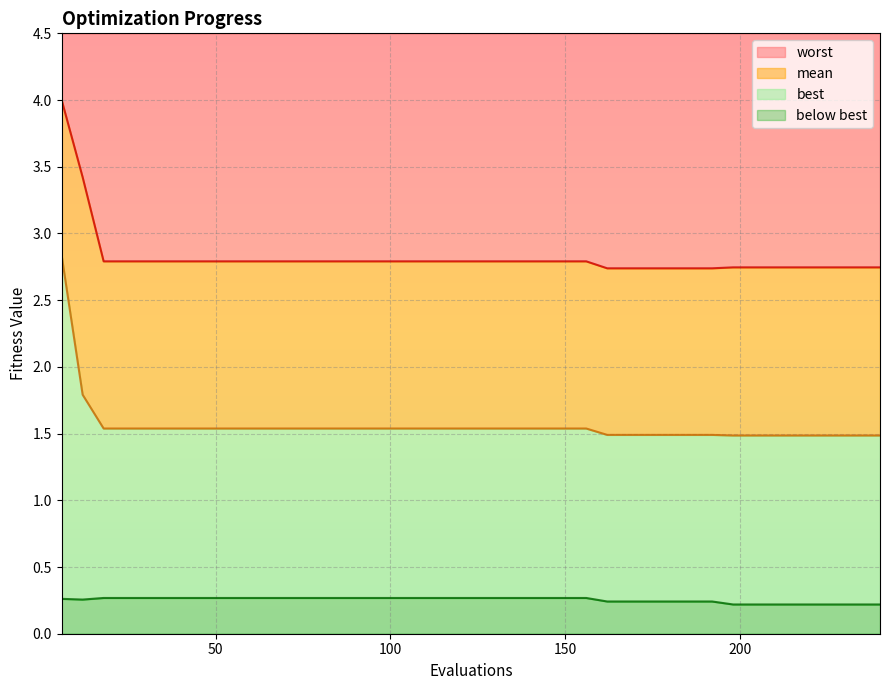

List the series in order of their overall mean, highest first.

worst, mean, best